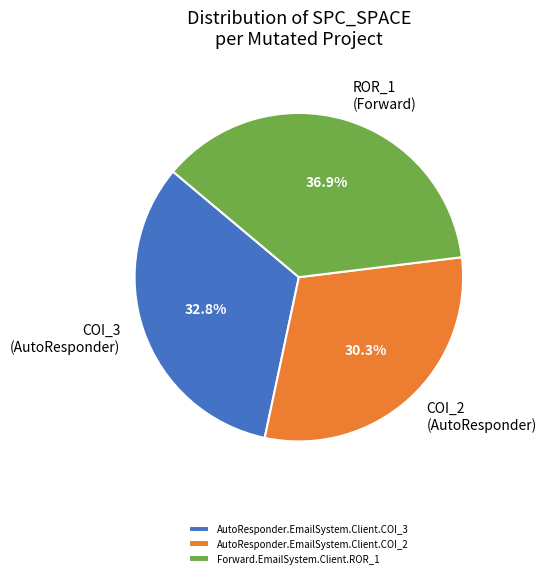

What percentage is NOT represented by AutoResponder.EmailSystem.Client.COI_2?

69.7%